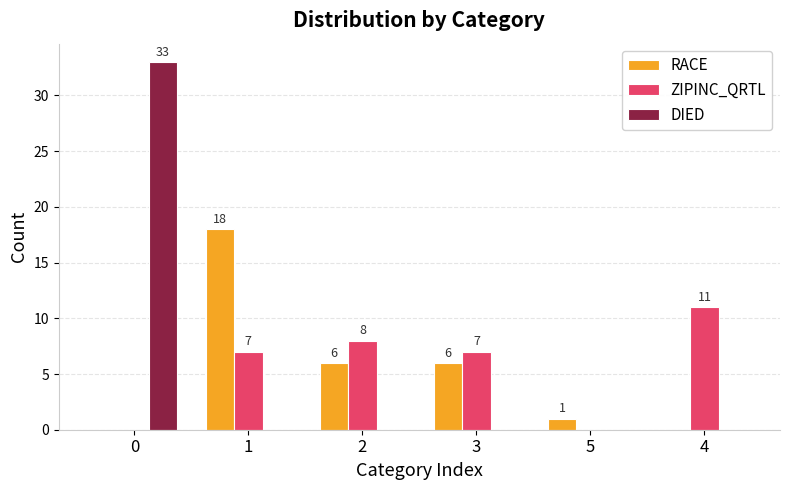

What is the average value of the ZIPINC_QRTL series?

6